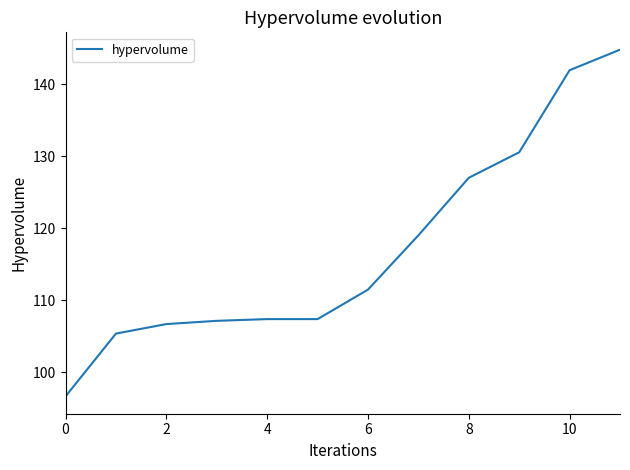

What is the difference between the maximum and minimum values?

48.2